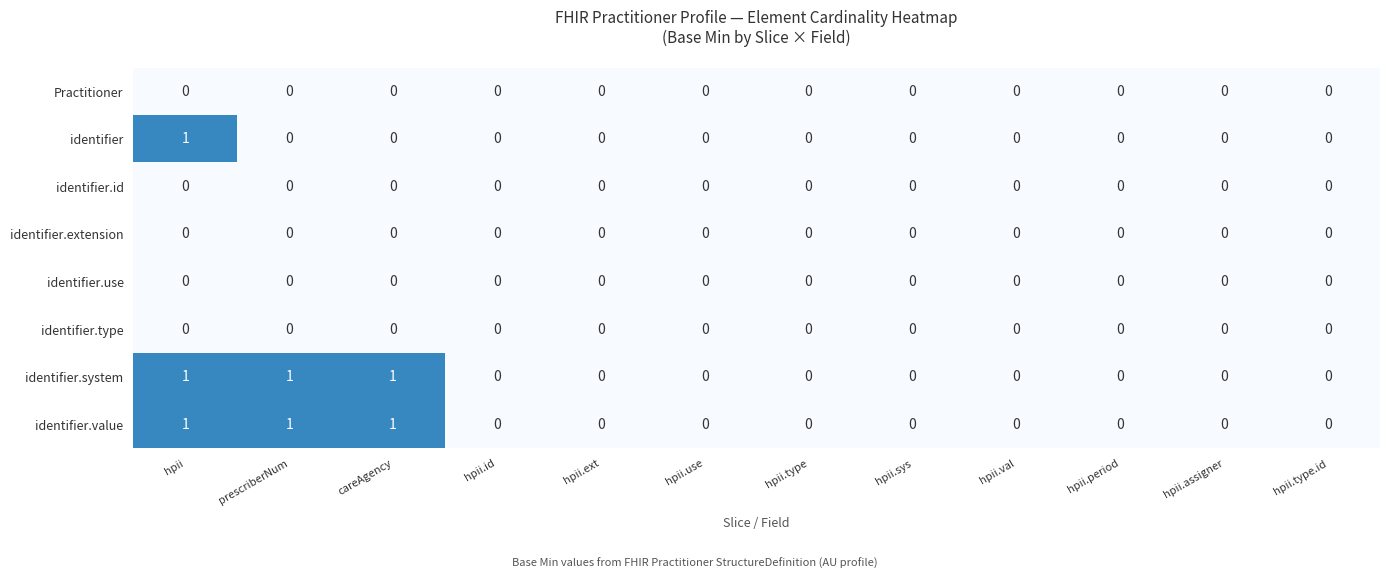

The Practitioner series shows 0 at hpii.assigner. True or false?

True